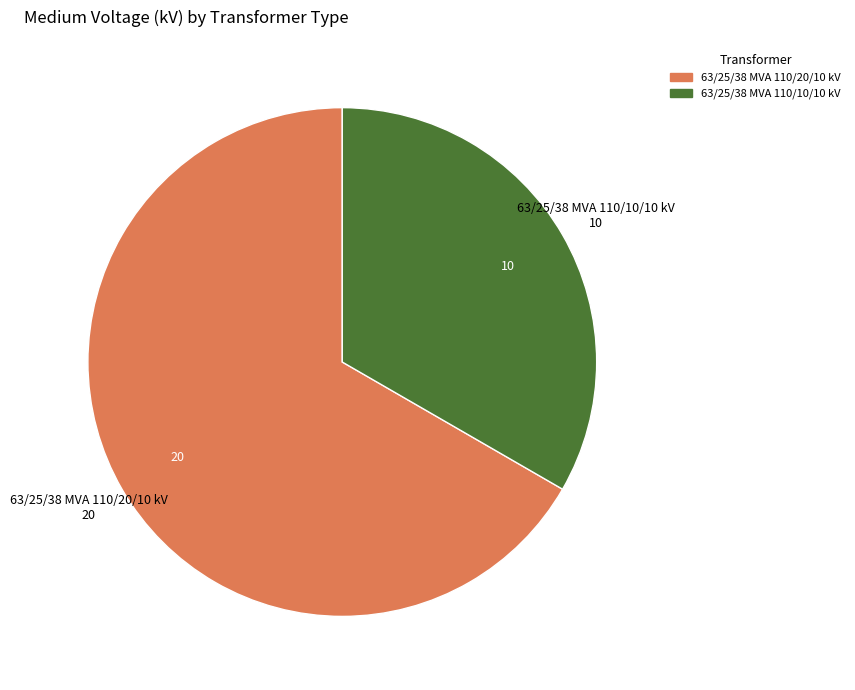

Which slice is the largest?

63/25/38 MVA 110/20/10 kV